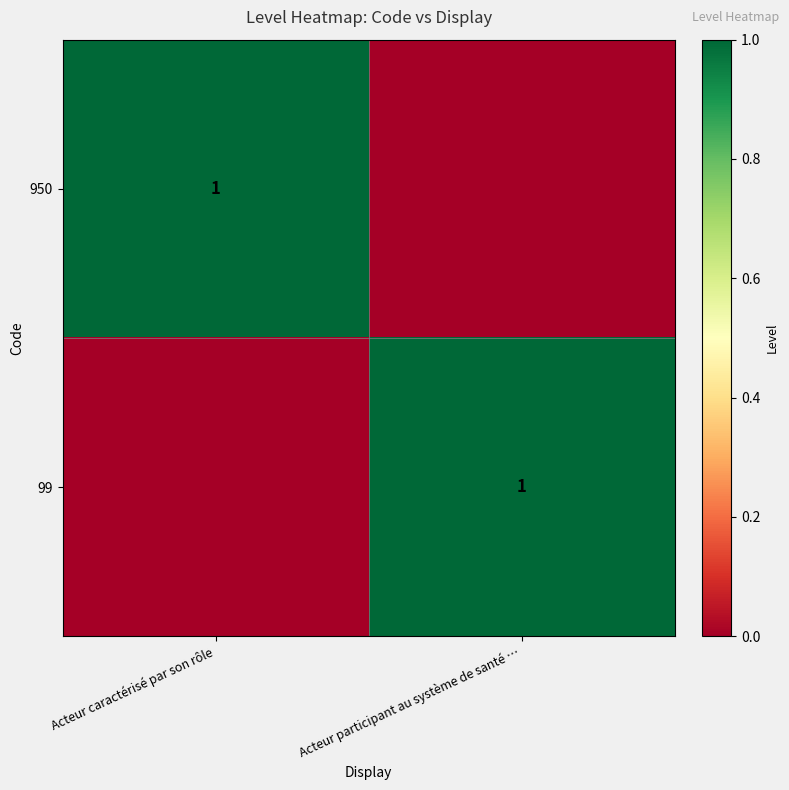

True or false: 99 has a value of 1 at Acteur participant au système de santé ….

True